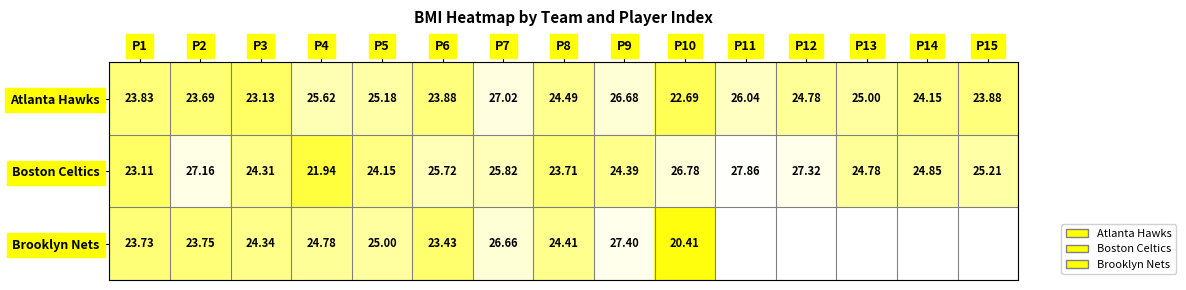

Is the value of Boston Celtics at P15 greater than the value of Atlanta Hawks at P5?

Yes